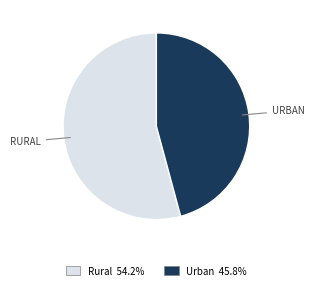

Is there any slice that represents more than half of the pie?

Yes